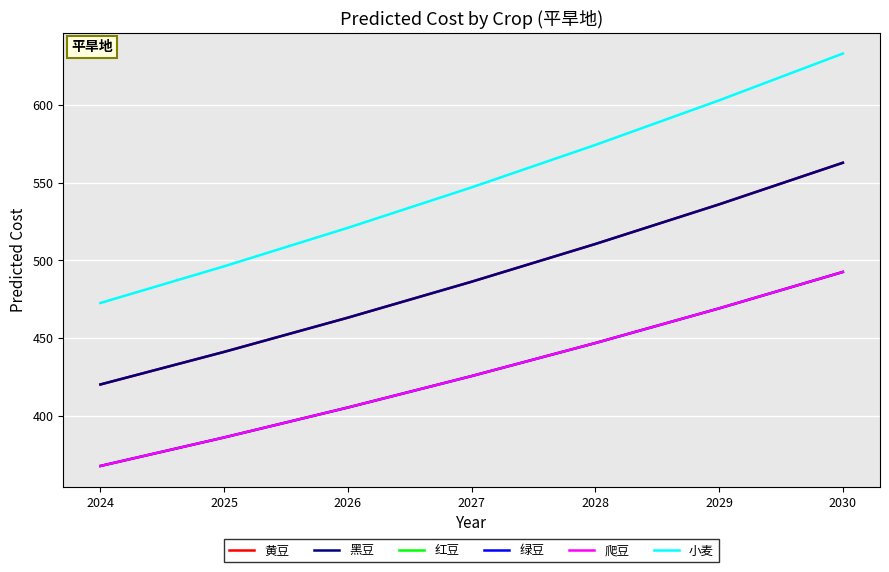

What is the lowest value of the 爬豆 series?

367.5